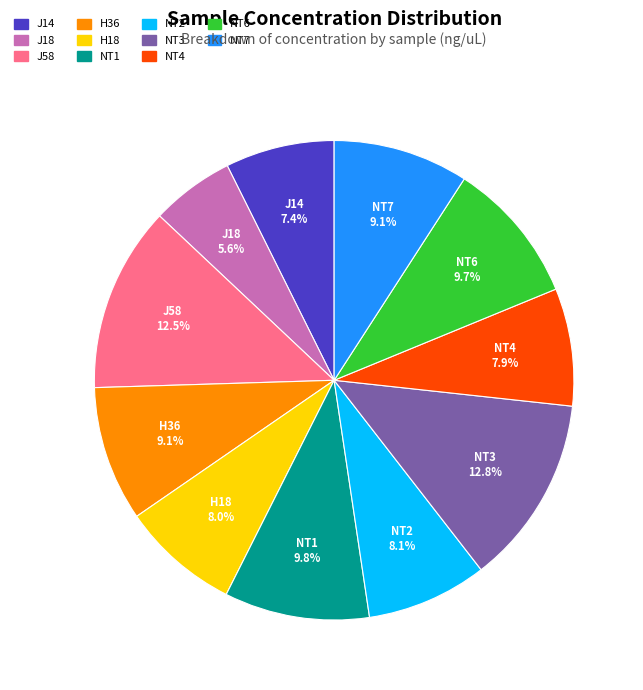

How many slices are in this pie chart?

11